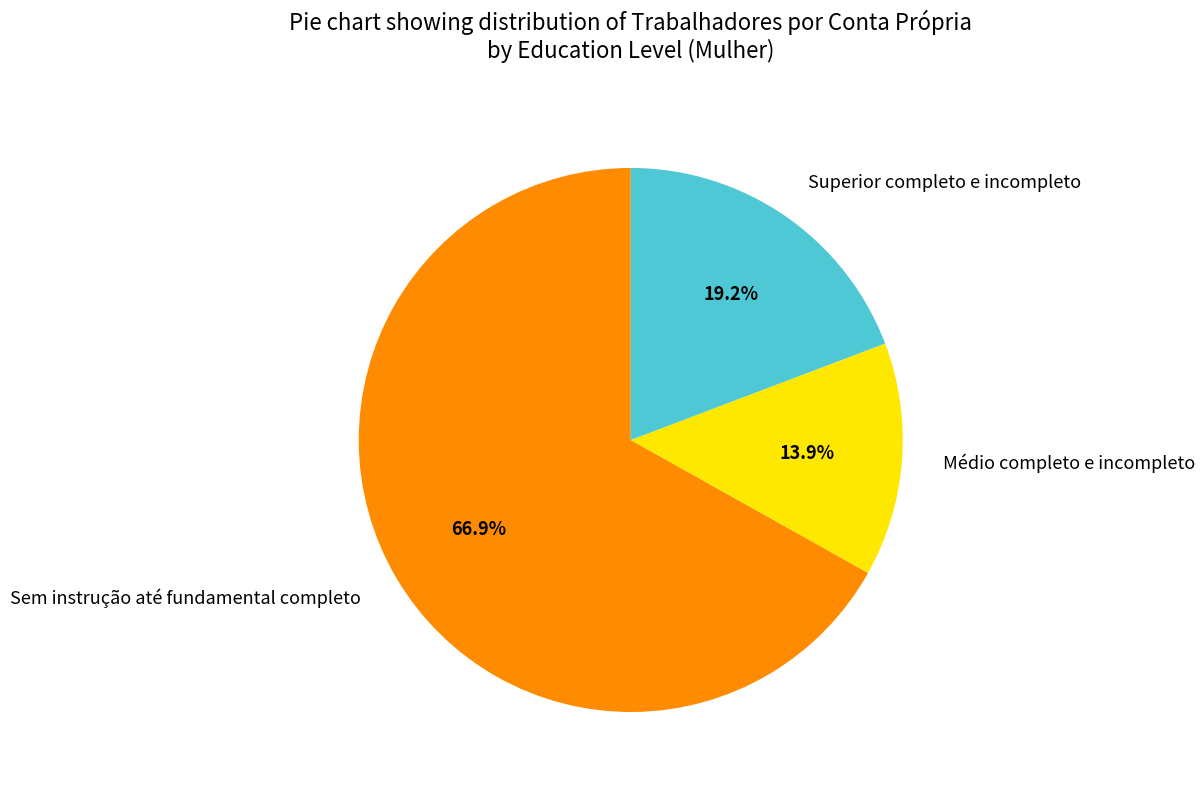

To the nearest percent, what percentage of the pie is Médio completo e incompleto?

14%